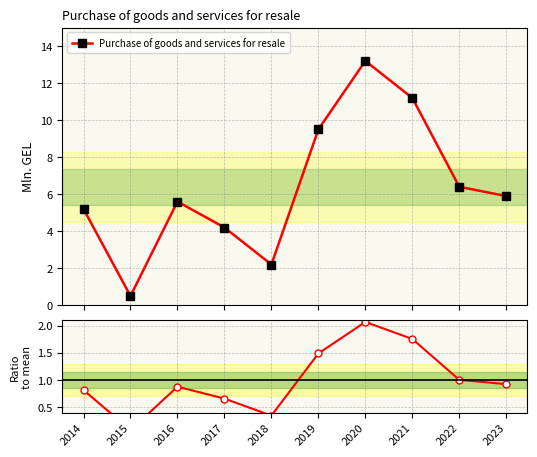

True or false: Ratio to mean has a value of 1.1 at 2017.

False